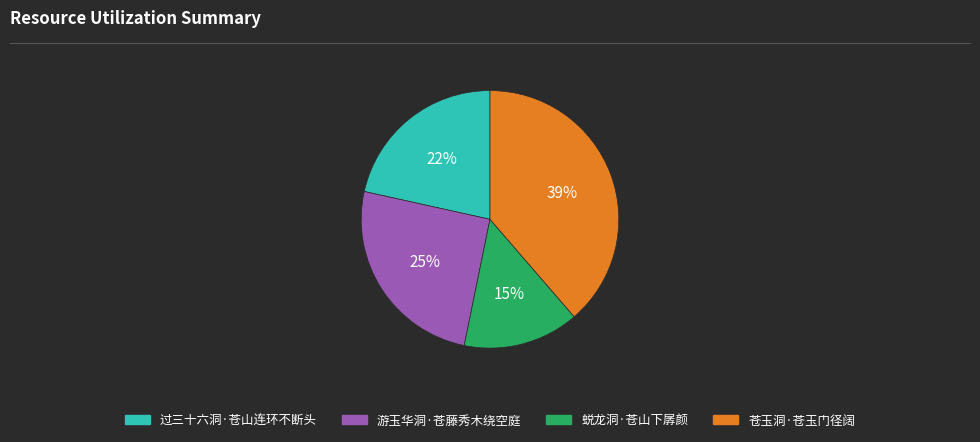

Which slice is the largest?

苍玉洞·苍玉门径阔